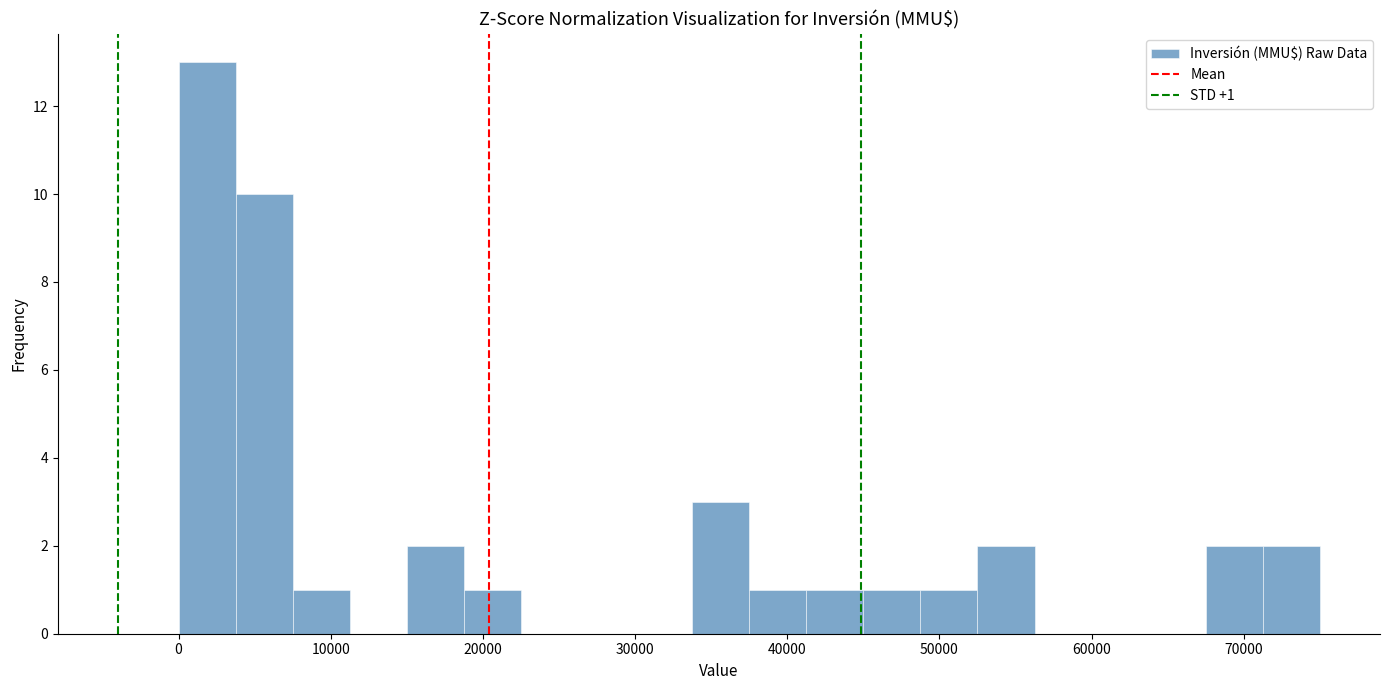

Read against the x-axis, roughly where is the centre of the tallest bar?

2000